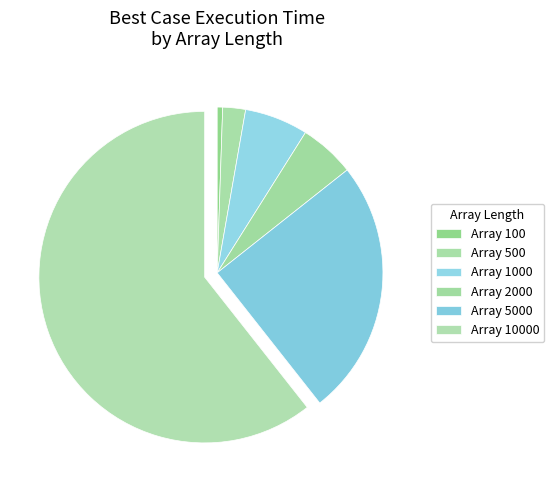

Which category has the biggest portion of the pie?

Array 10000